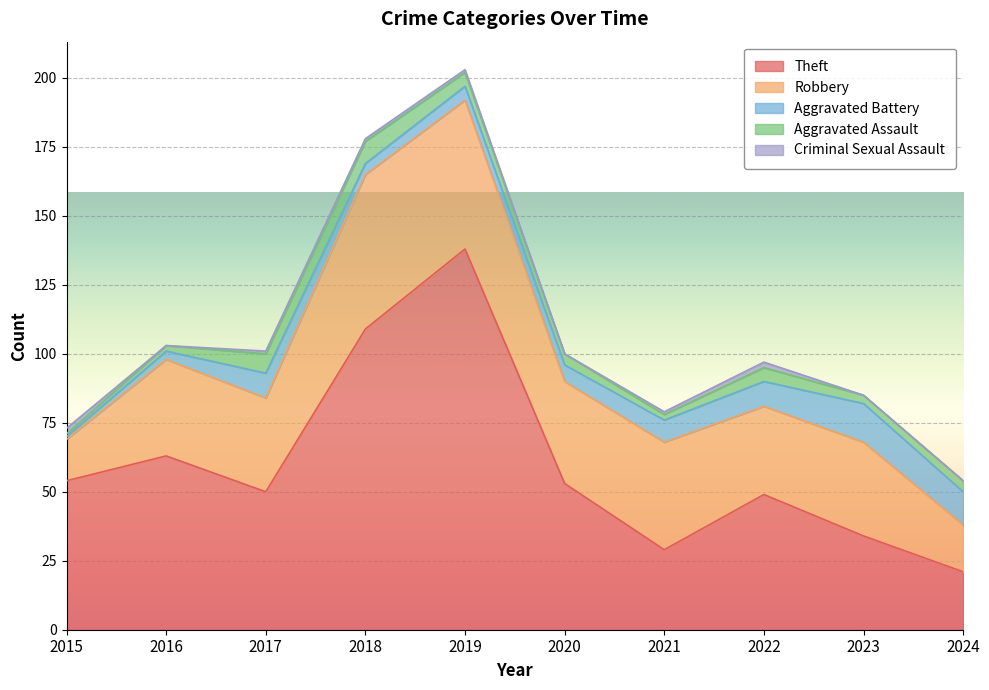

The value of Criminal Sexual Assault at 2015 is 2. True or false?

True